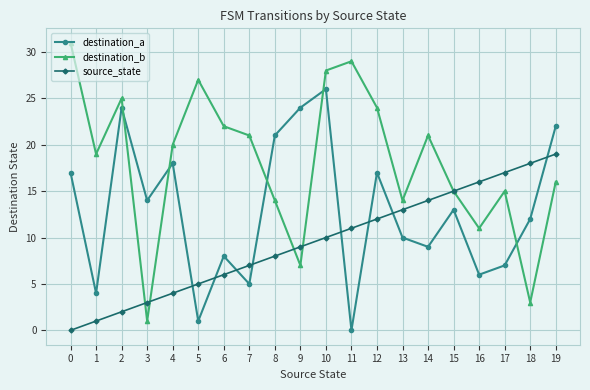

Count the number of data series in this chart.

3